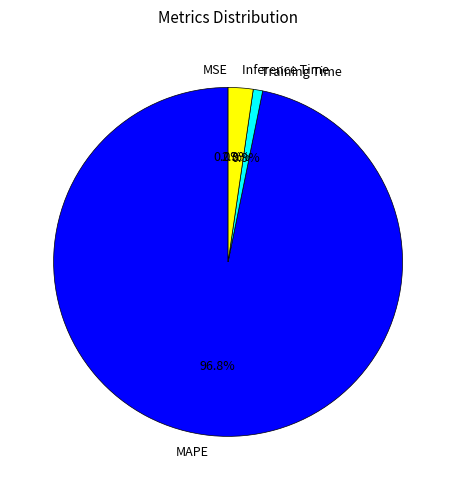

Which slice represents more than half of the pie?

MAPE